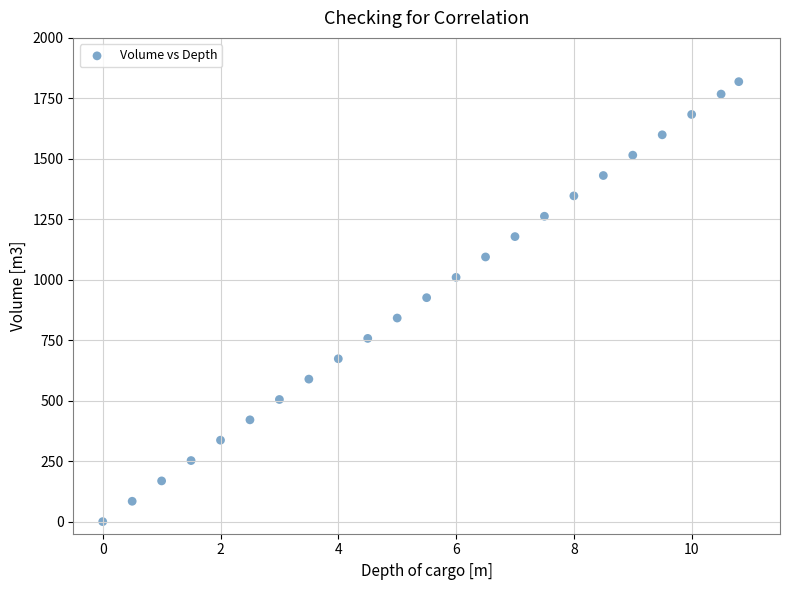

What is the range of Y values (max minus min)?

1819.0